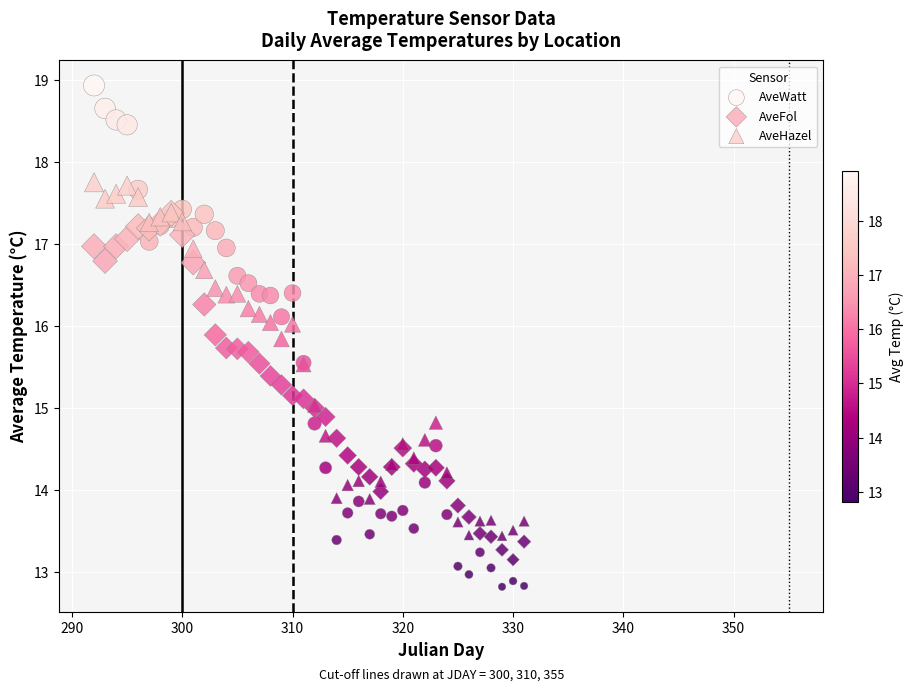

Which series contains the highest Y value?

AveWatt